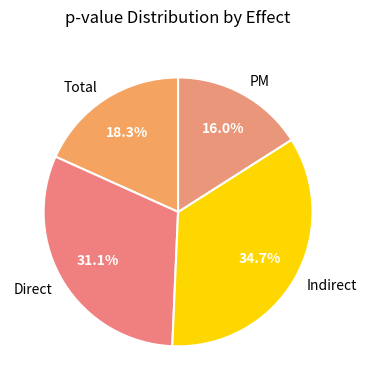

The PM slice represents 7% of the pie. True or false?

False